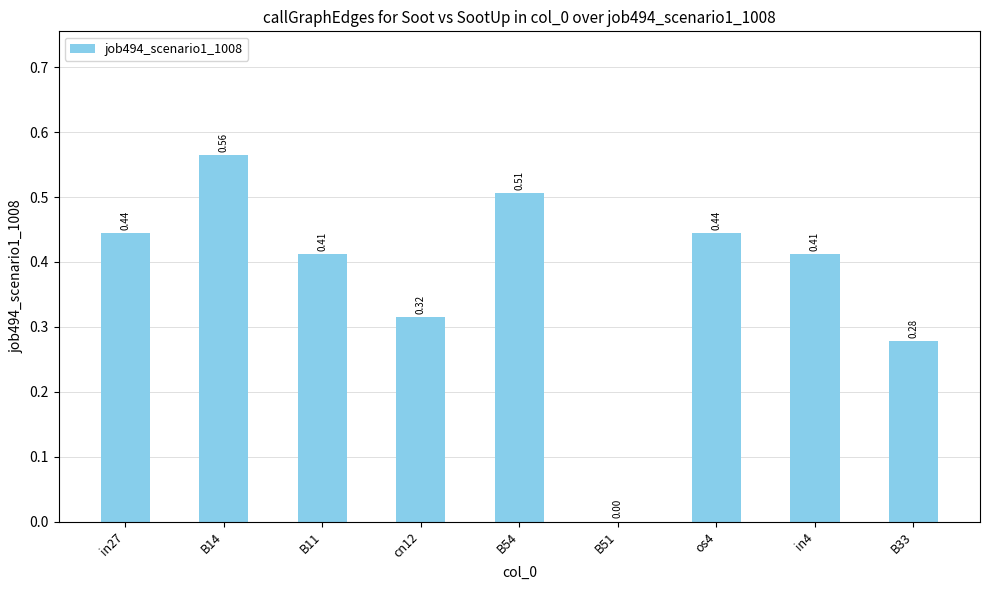

What is the change in value from B11 to B51?

-0.4